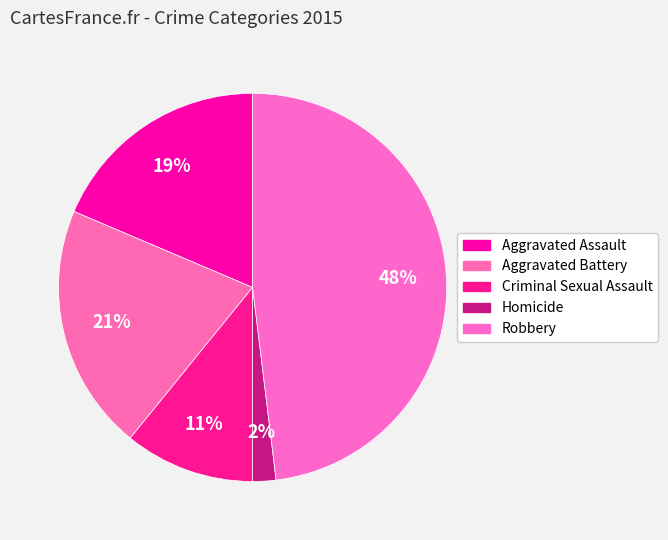

Is there a majority slice in this chart?

No